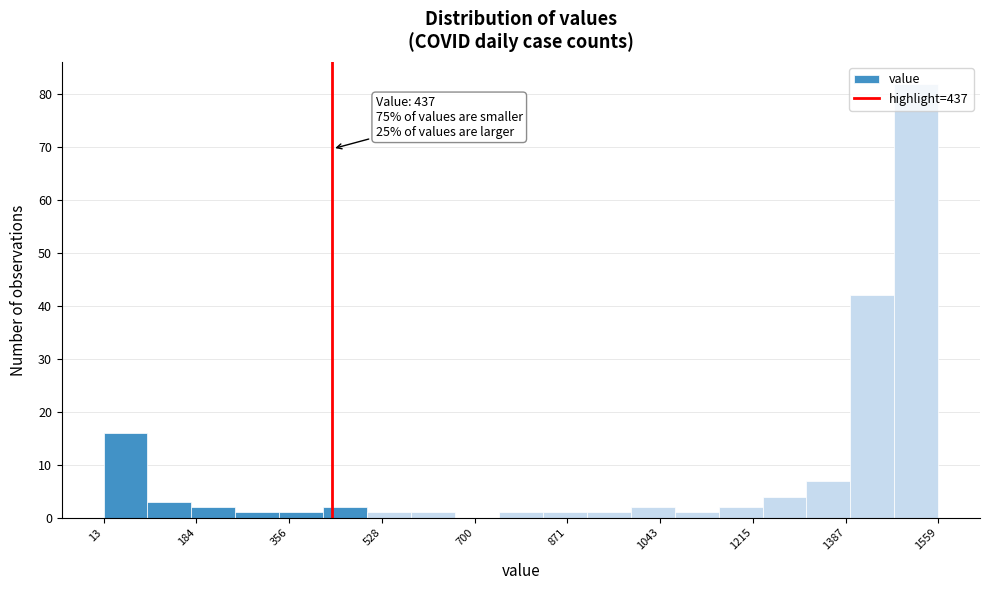

Which range on the x-axis has the tallest bar?

1480 to 1560